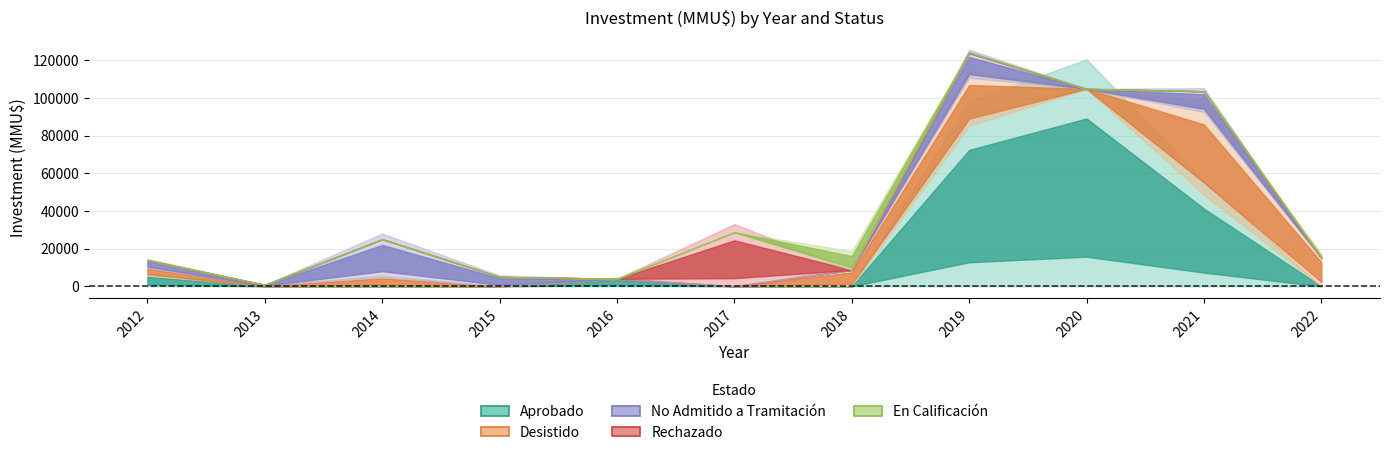

Which series has the largest range (max minus min)?

Aprobado